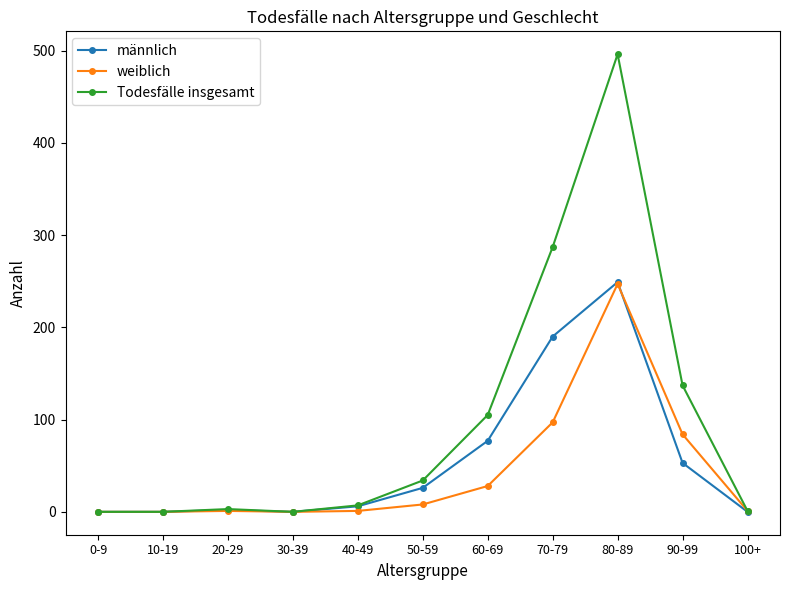

What is the highest value of the männlich series?

249